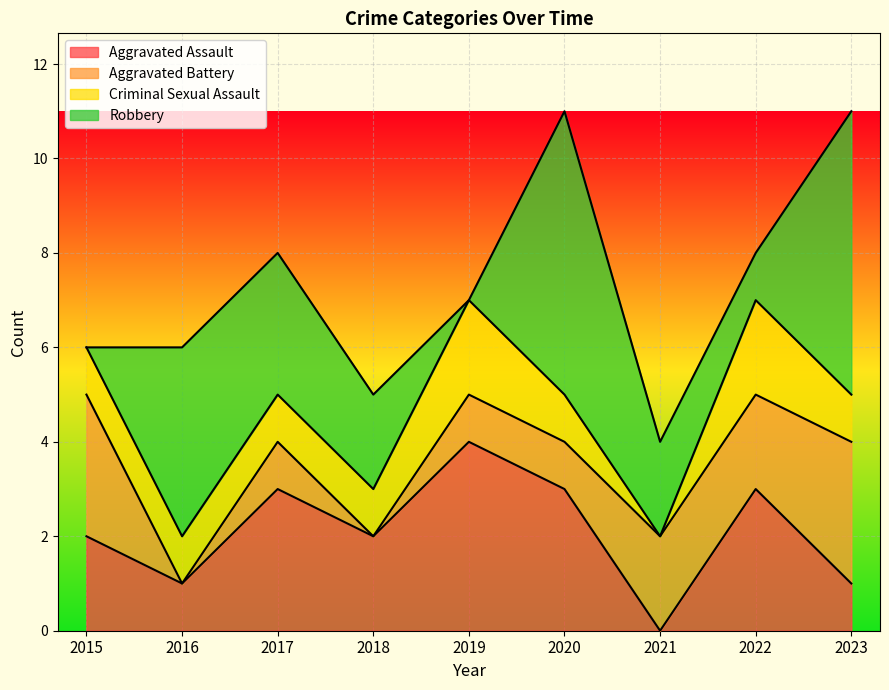

Which category has the lowest value in the Aggravated Assault series?

2021